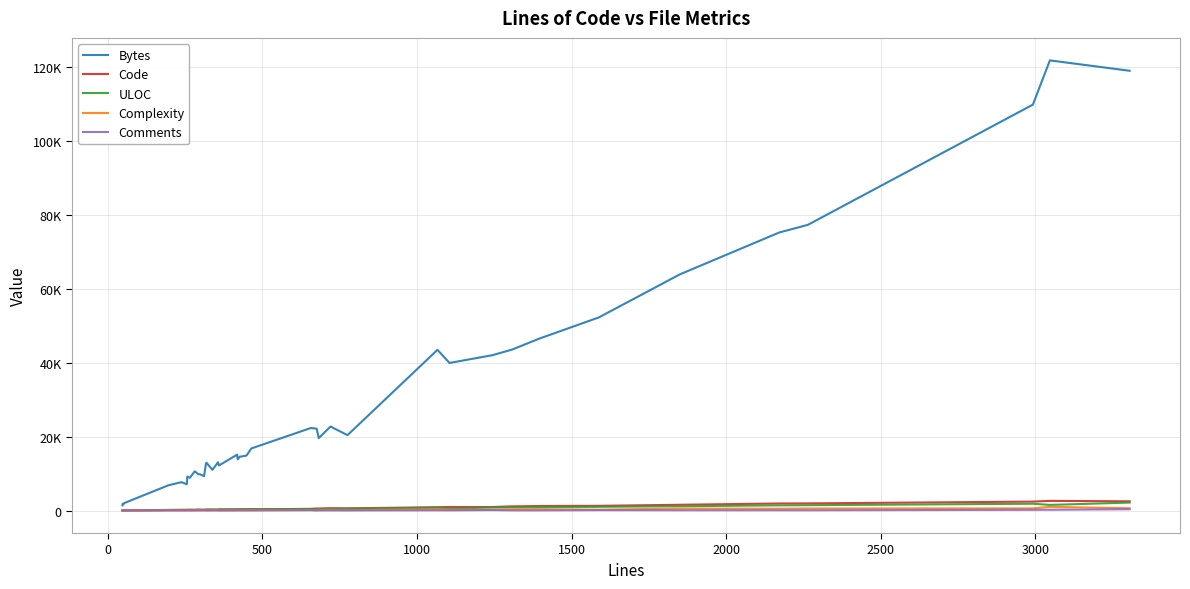

Rank the series by their maximum value, from lowest to highest.

Comments, Complexity, ULOC, Code, Bytes